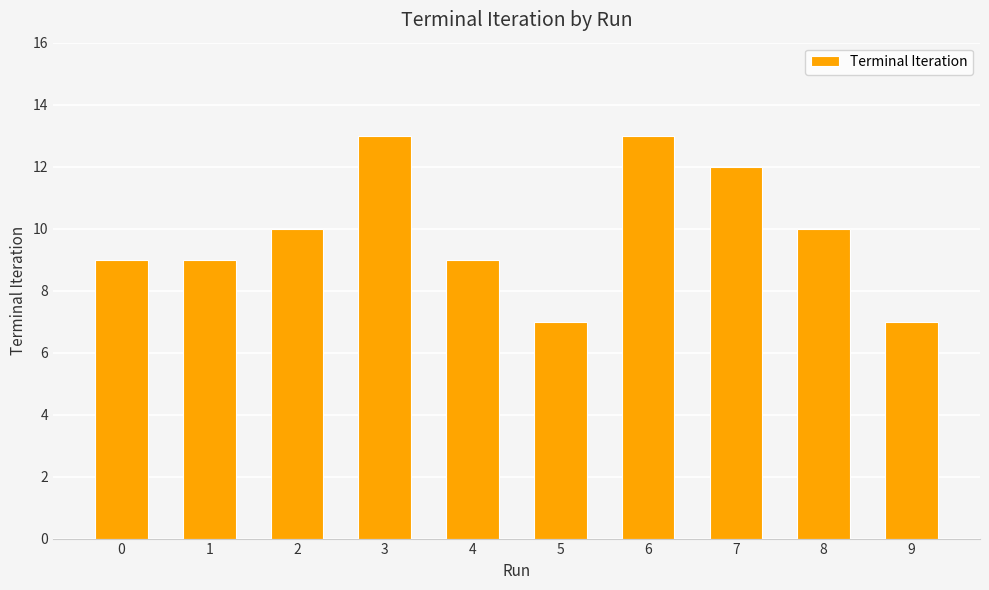

What is the sum of the values at 1 and 4?

18